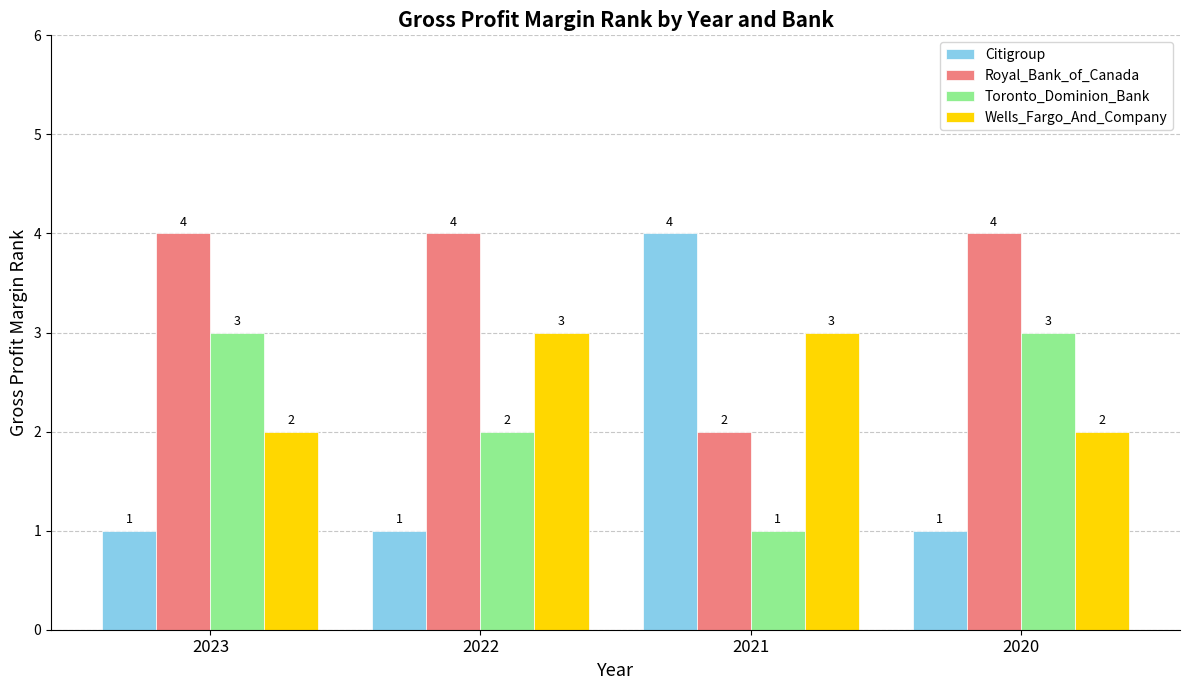

What are all the series names shown in the legend?

Citigroup, Royal_Bank_of_Canada, Toronto_Dominion_Bank, Wells_Fargo_And_Company